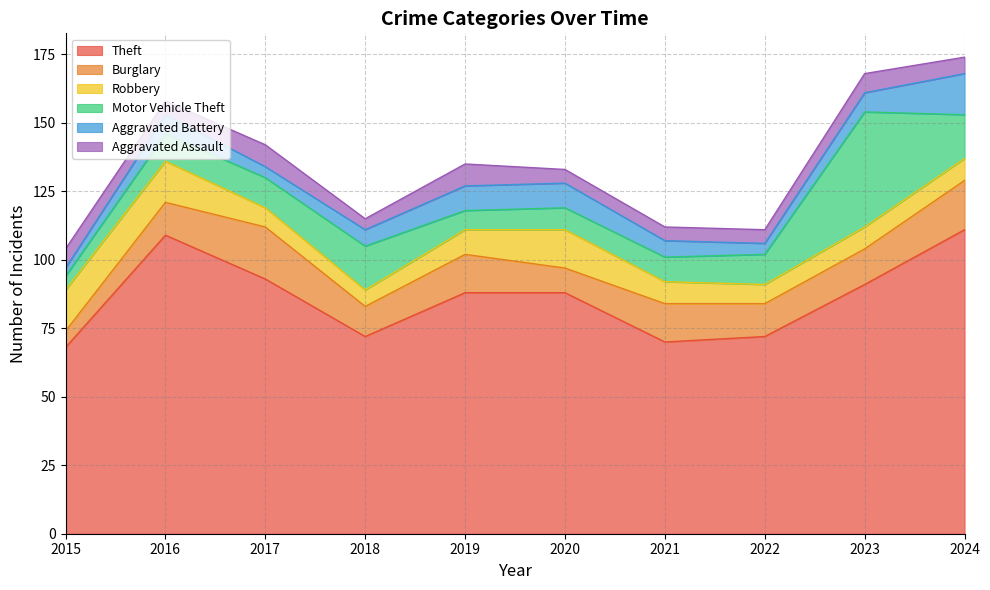

At which category is the sum across all series the highest?

2024